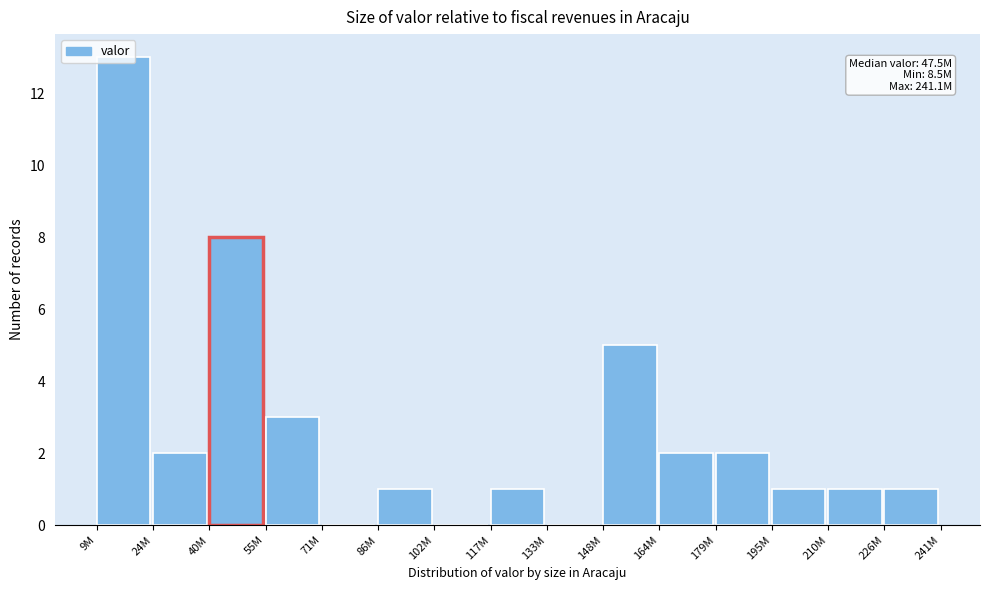

What is the change in value from 9M to 40M?

-5